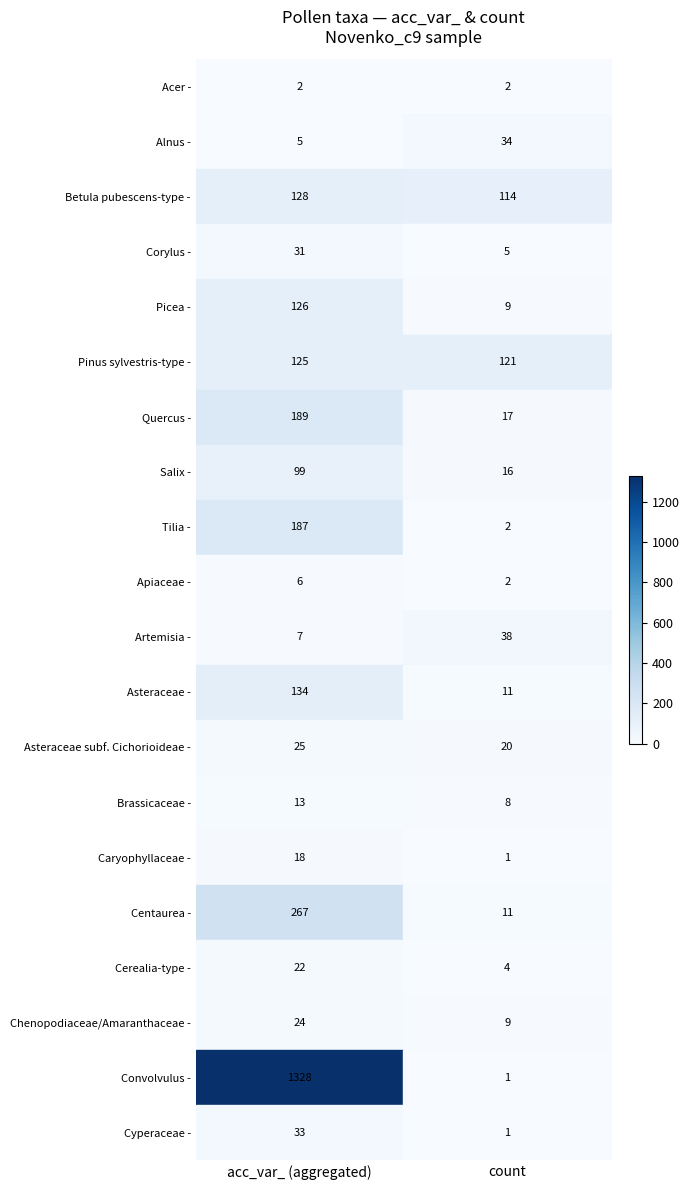

Read the Artemisia - value at acc_var_ (aggregated), to the nearest 10.

10